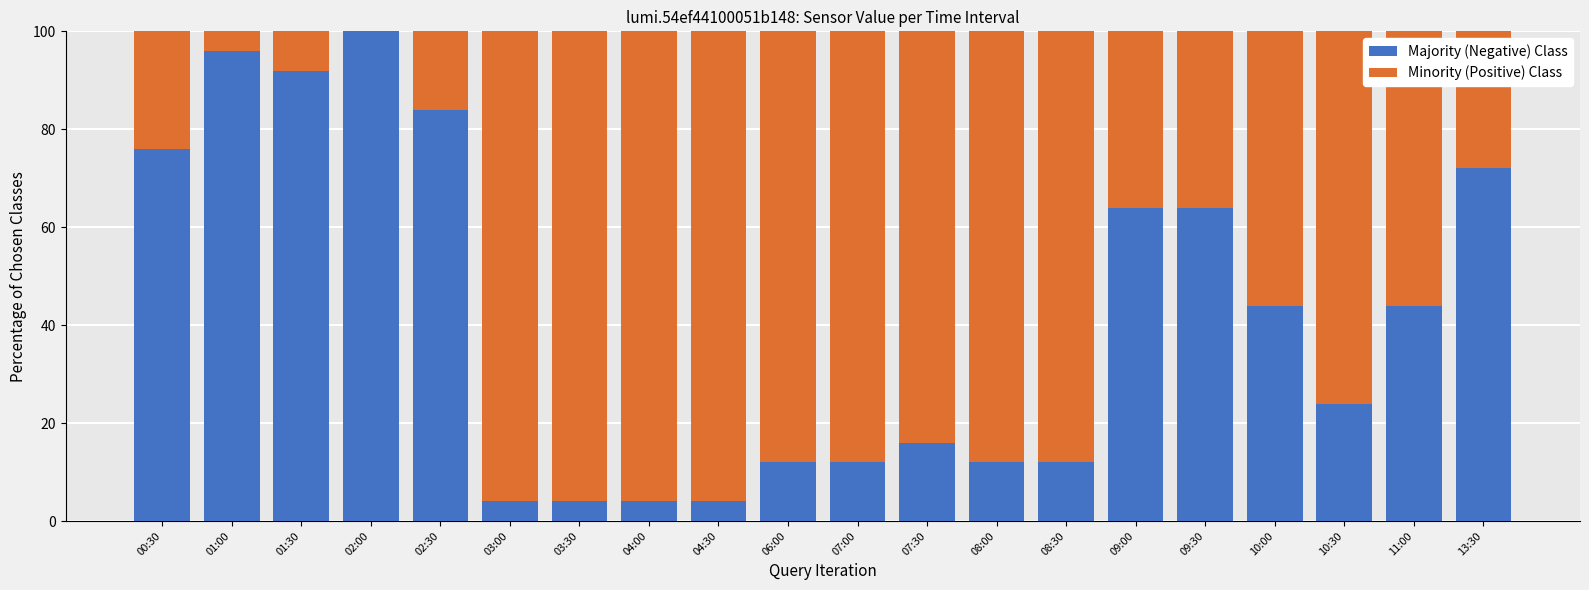

What is the total value across all series at 07:30?

100